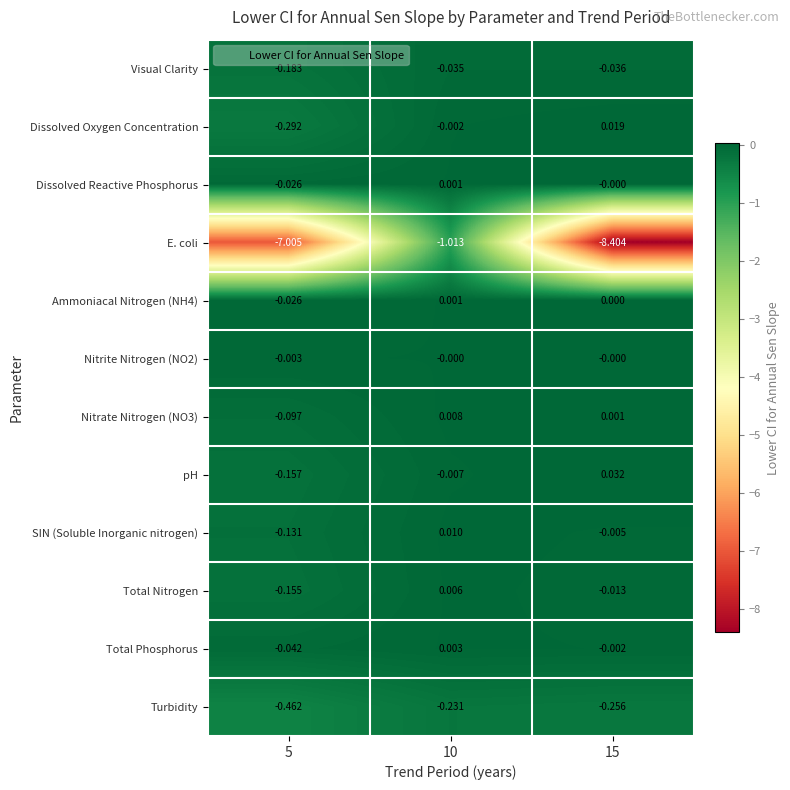

Which series has the largest total across all categories?

Nitrite Nitrogen (NO2)